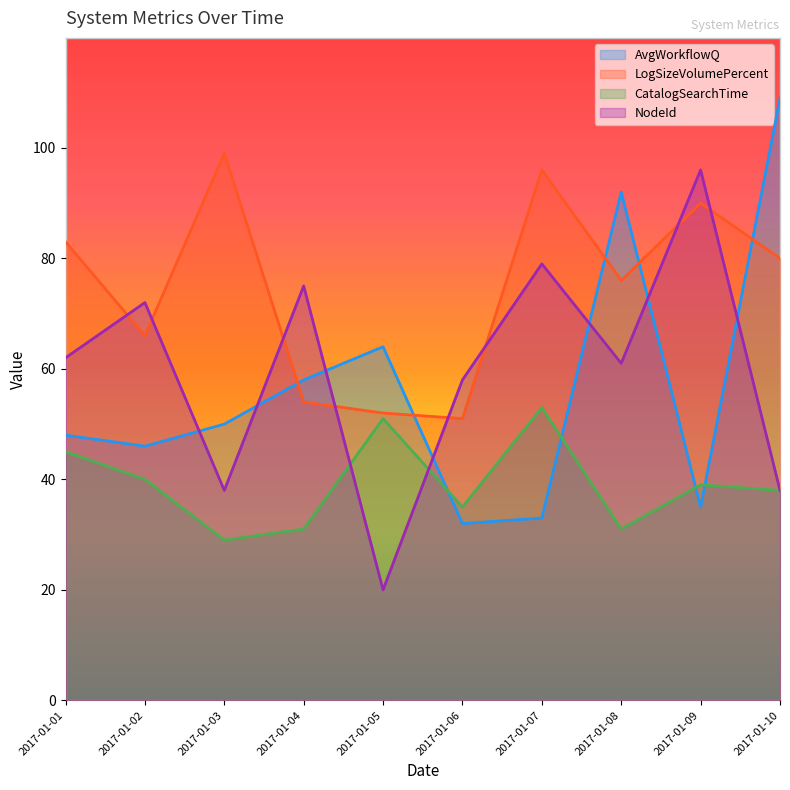

Is the value of CatalogSearchTime at 2017-01-04 greater than the value of LogSizeVolumePercent at 2017-01-02?

No